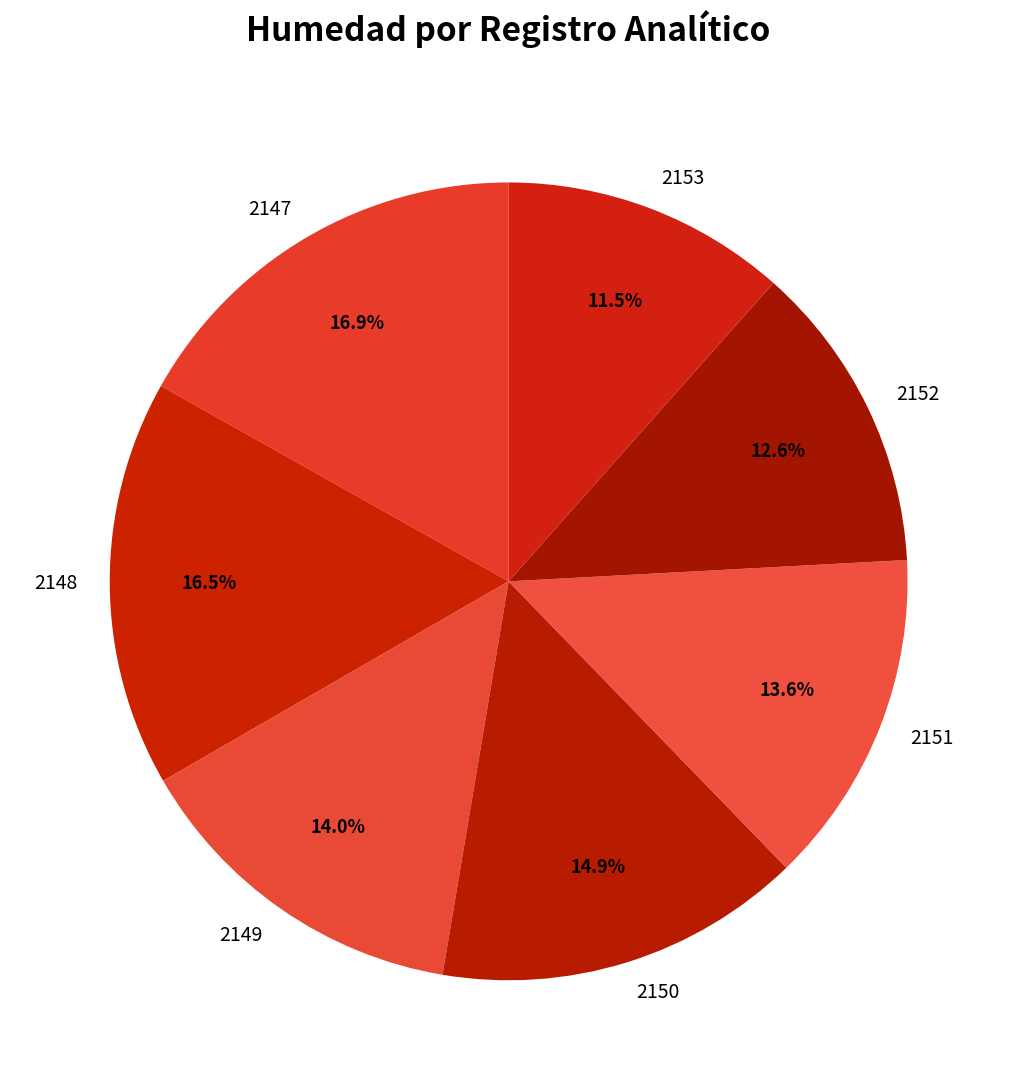

True or false: 2153 accounts for 22% of the total.

False